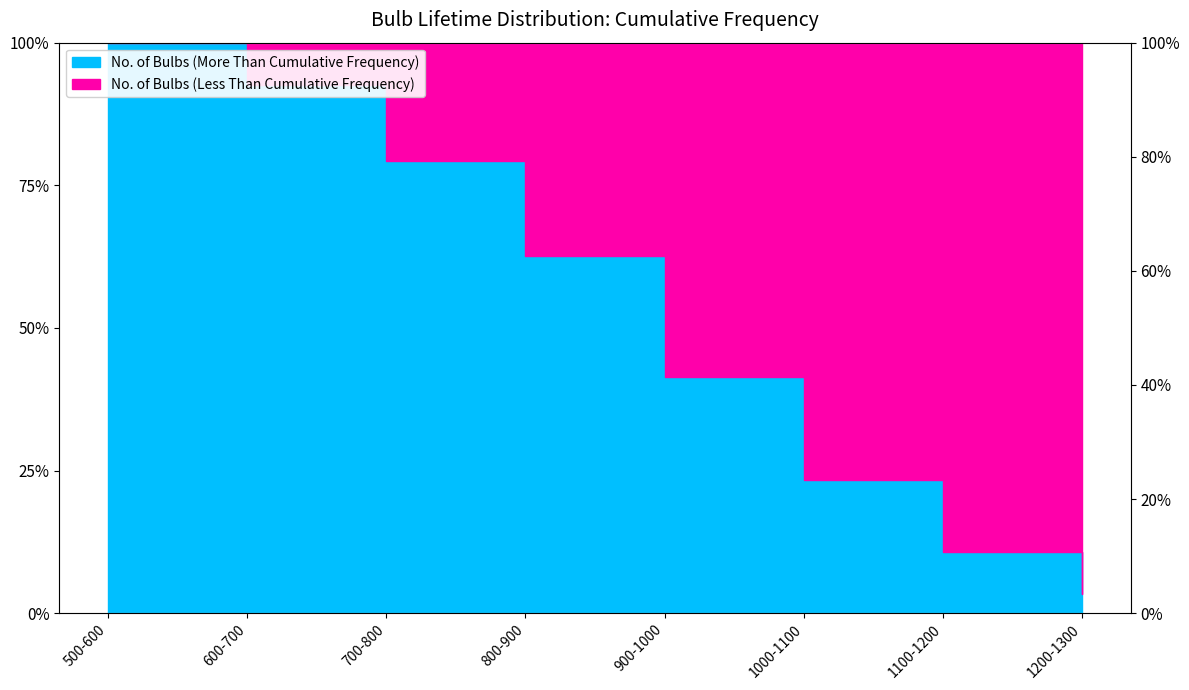

What is the change in value from 900-1000 to 1000-1100?

-0.2